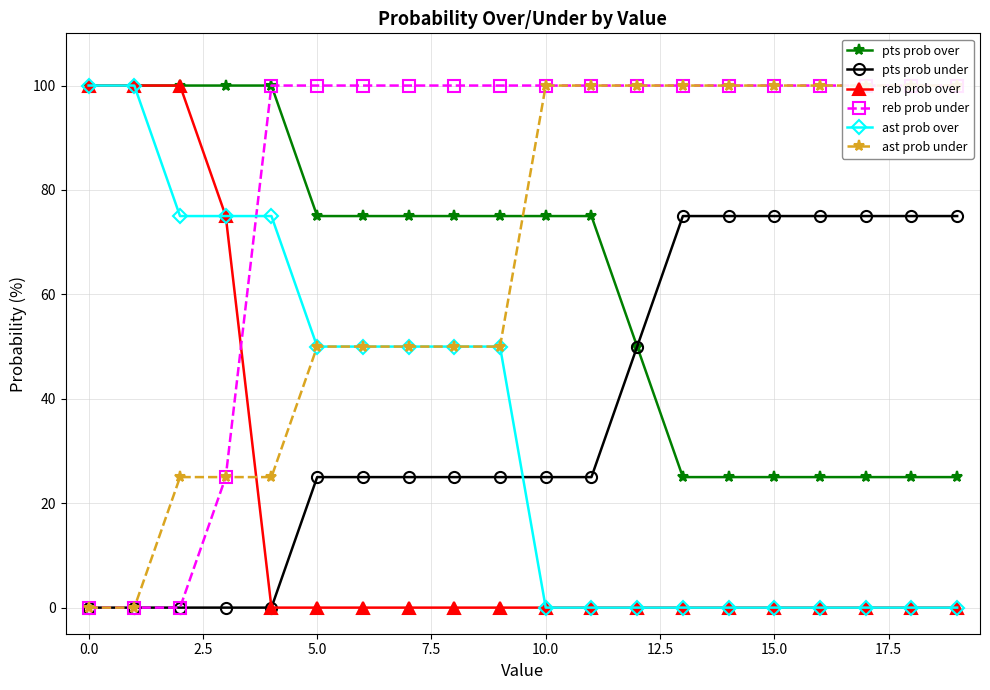

How many times do ast prob over and pts prob under cross each other?

1